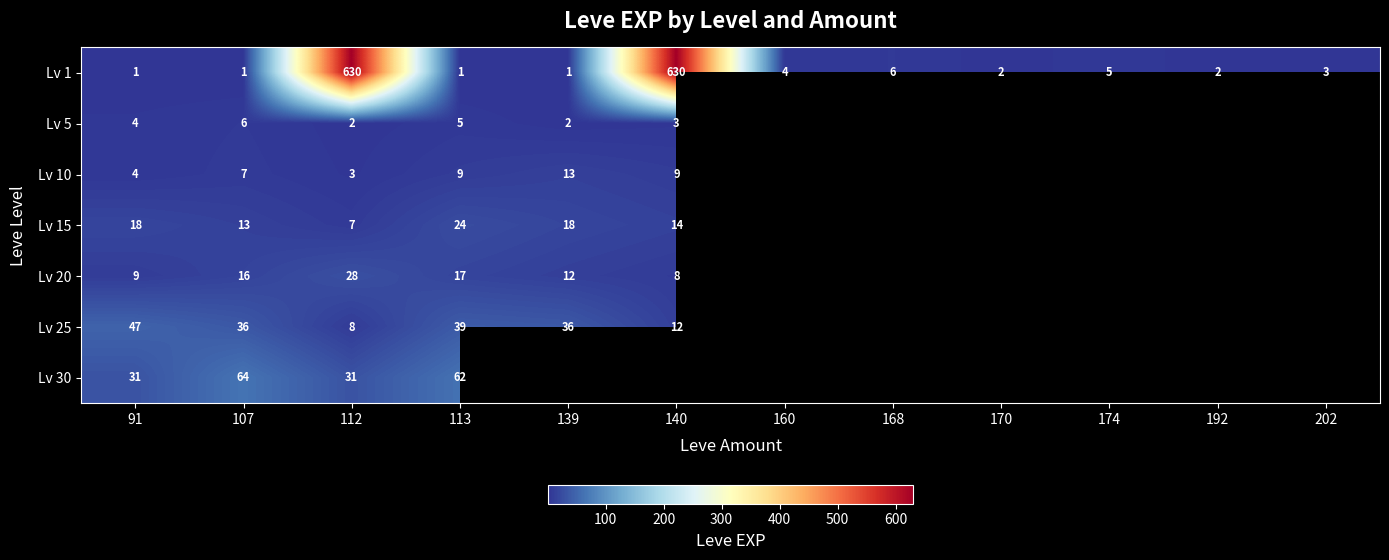

What is the sum of the Lv 1 values at 174 and 91?

6